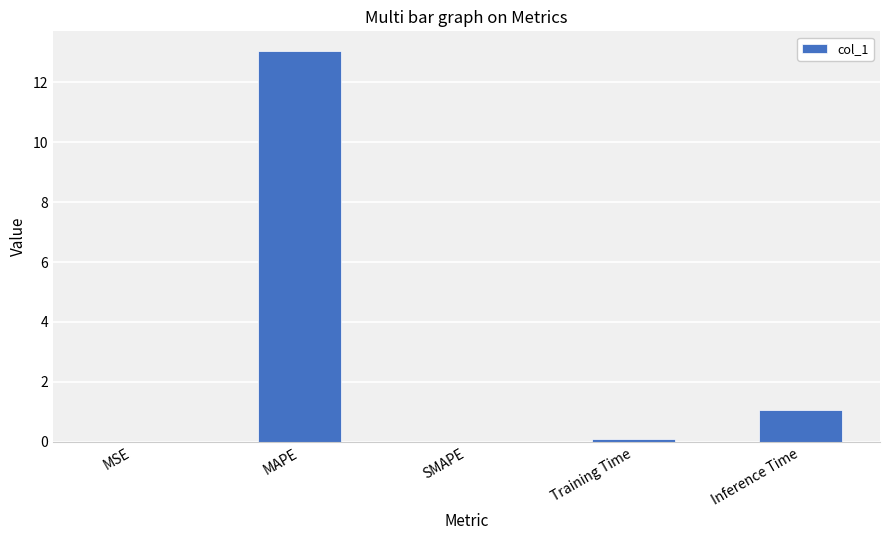

Which has a higher value, SMAPE or Inference Time?

Inference Time